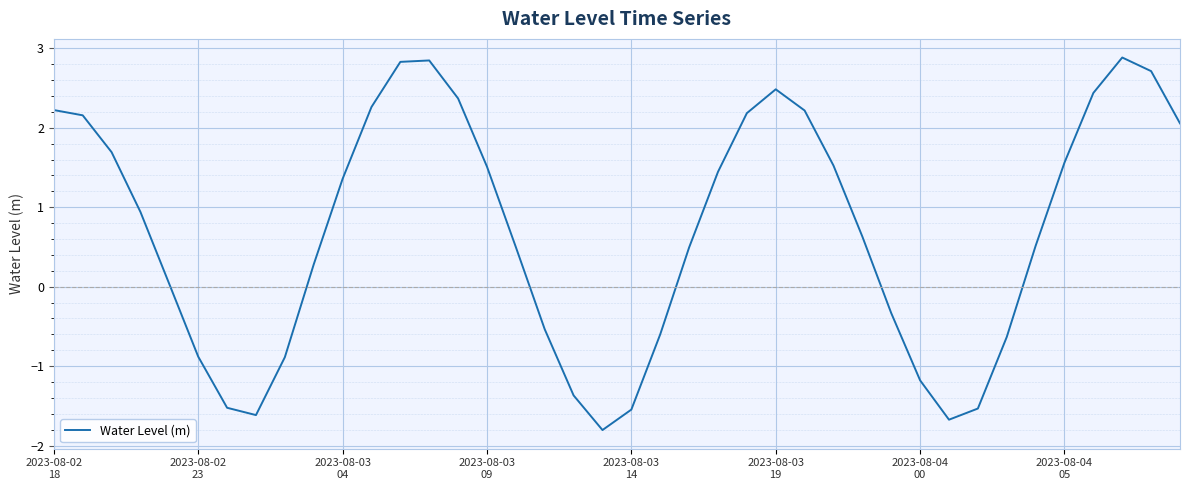

What is the difference between the maximum and minimum values?

4.7